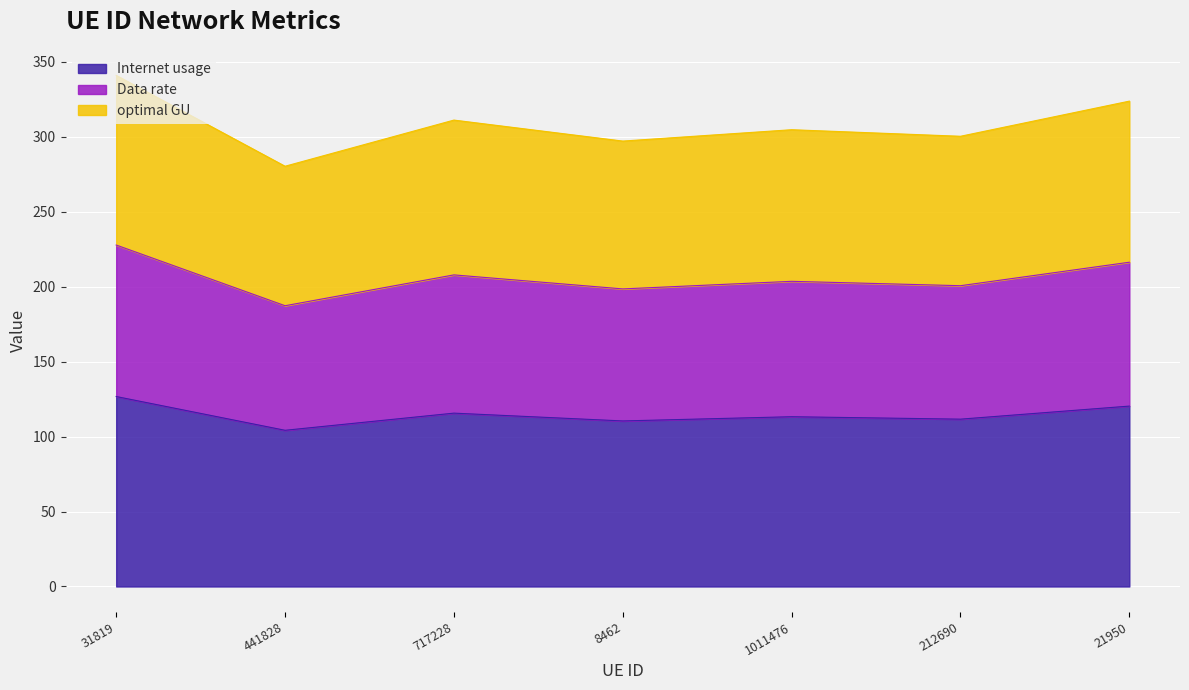

What is the difference between the second highest and minimum values in the Internet usage series?

16.1